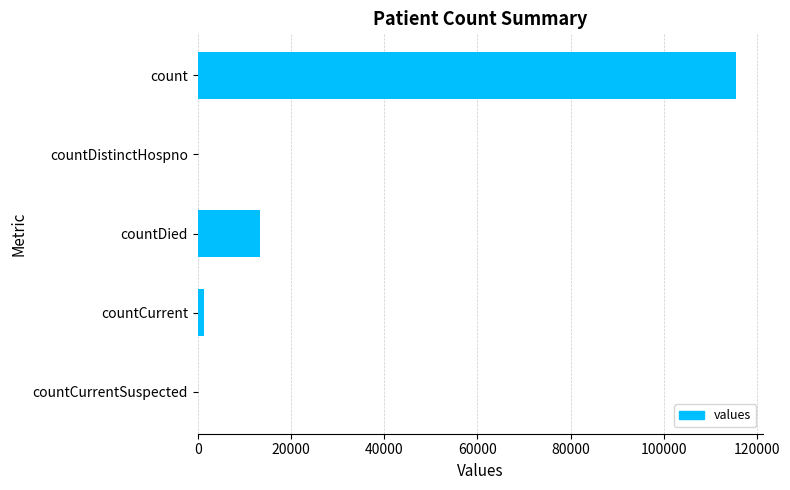

Where is the data nearest to the value 57689?

countDied